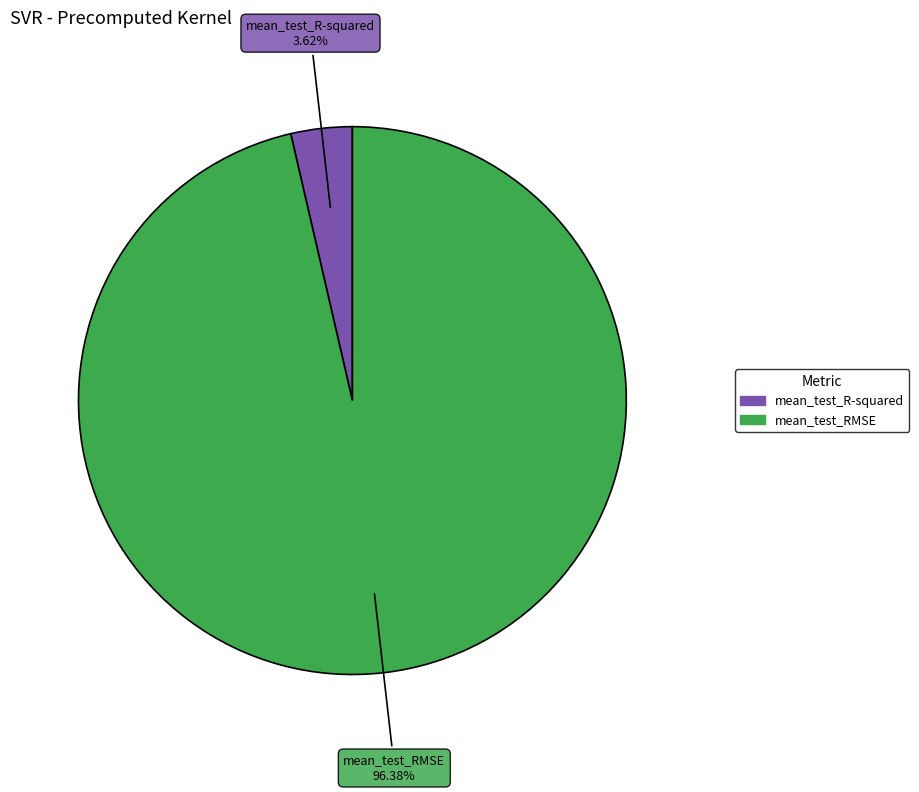

Does mean_test_RMSE account for over 50% of the chart?

Yes